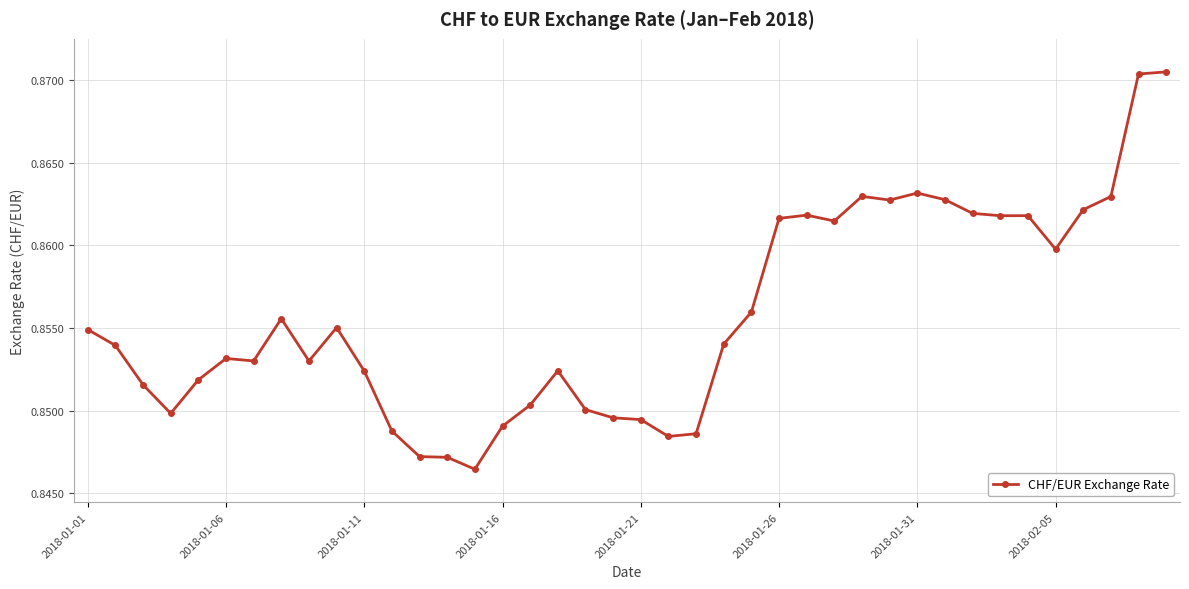

Count the values in the range 0 to 1.

40